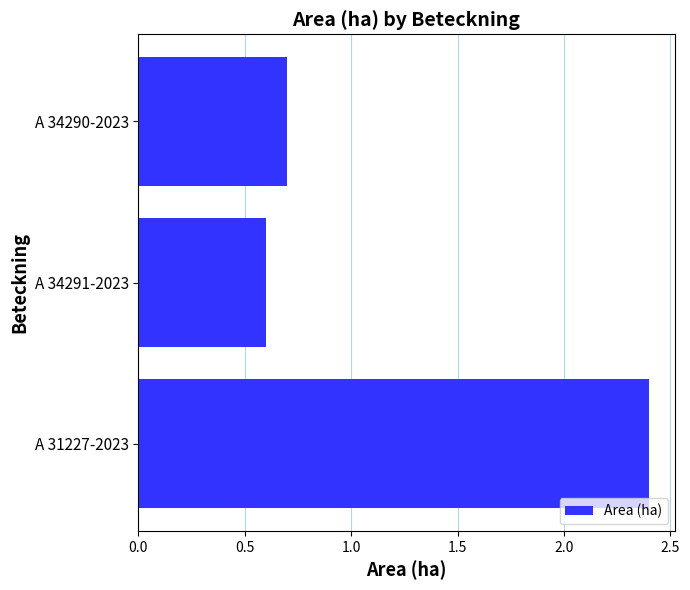

List the labels in order of value, largest first.

A 31227-2023, A 34290-2023, A 34291-2023